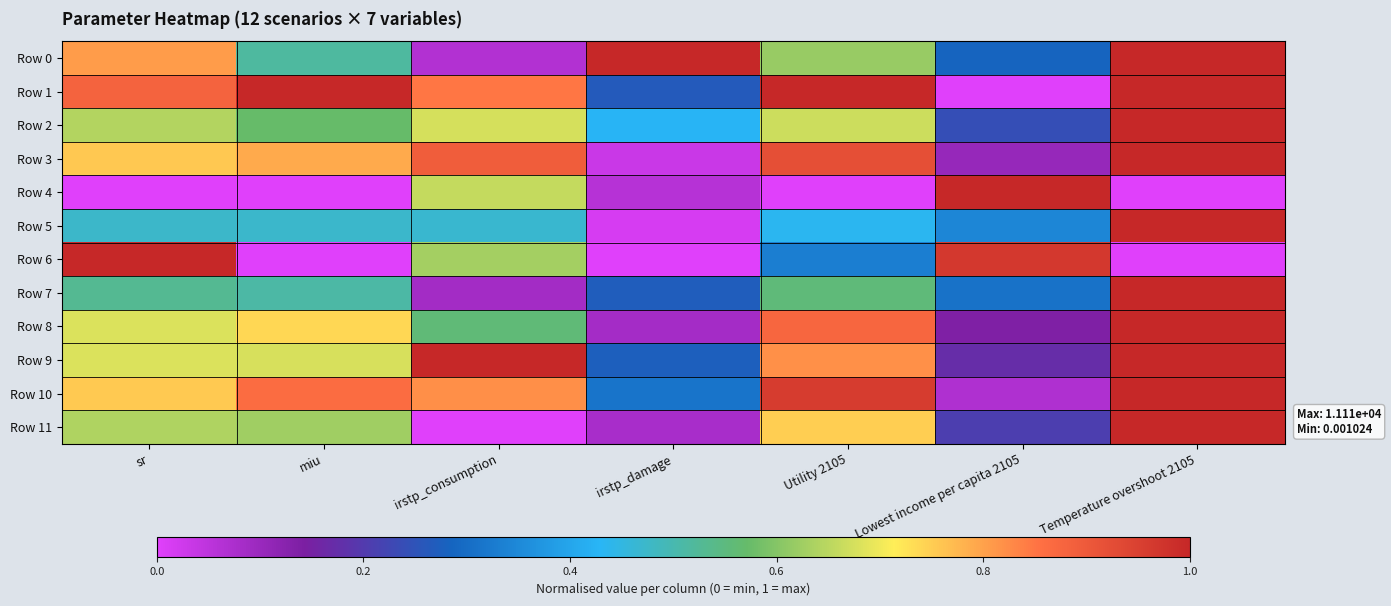

Between Temperature overshoot 2105 and sr, which is larger?

Temperature overshoot 2105